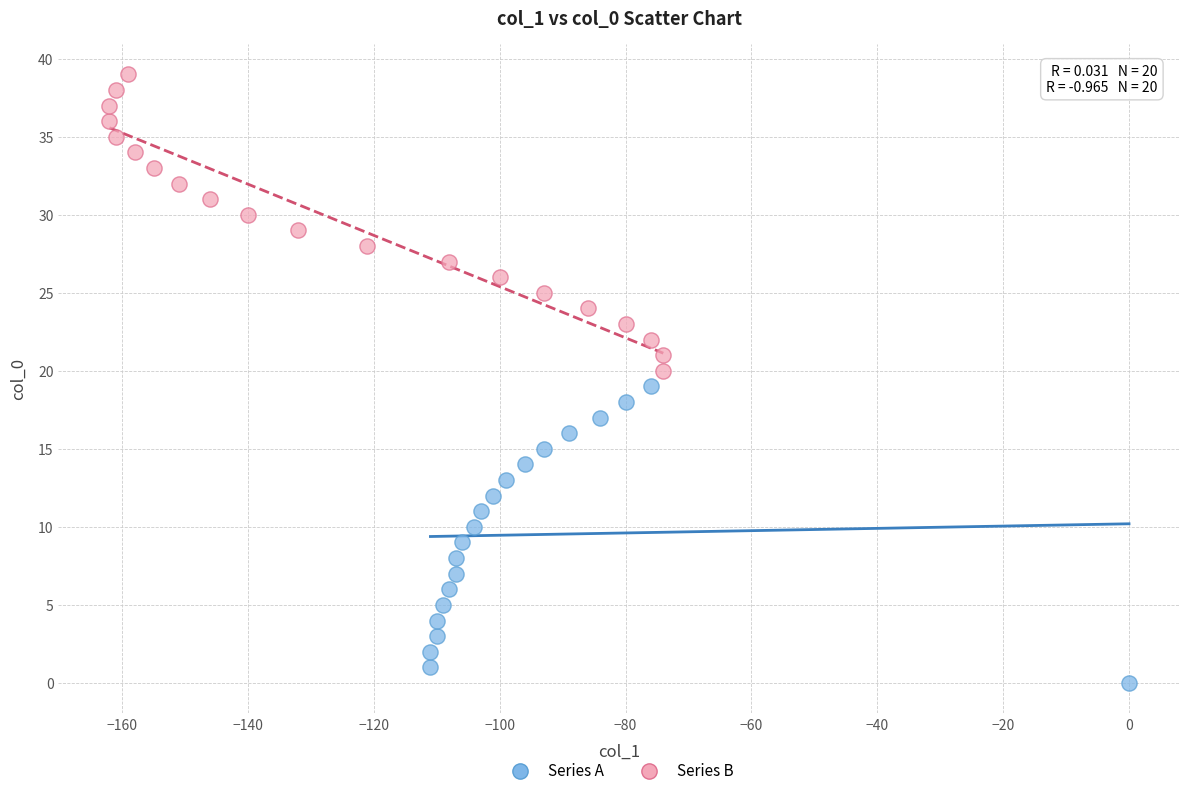

Which series reaches the maximum Y coordinate?

Series B